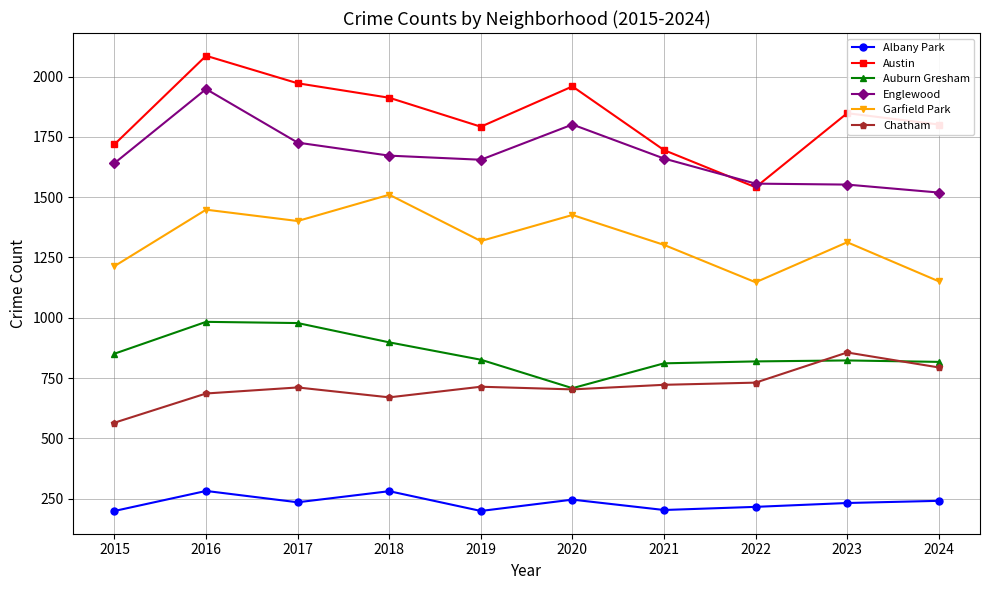

True or false: Chatham and Englewood cross at least once.

False